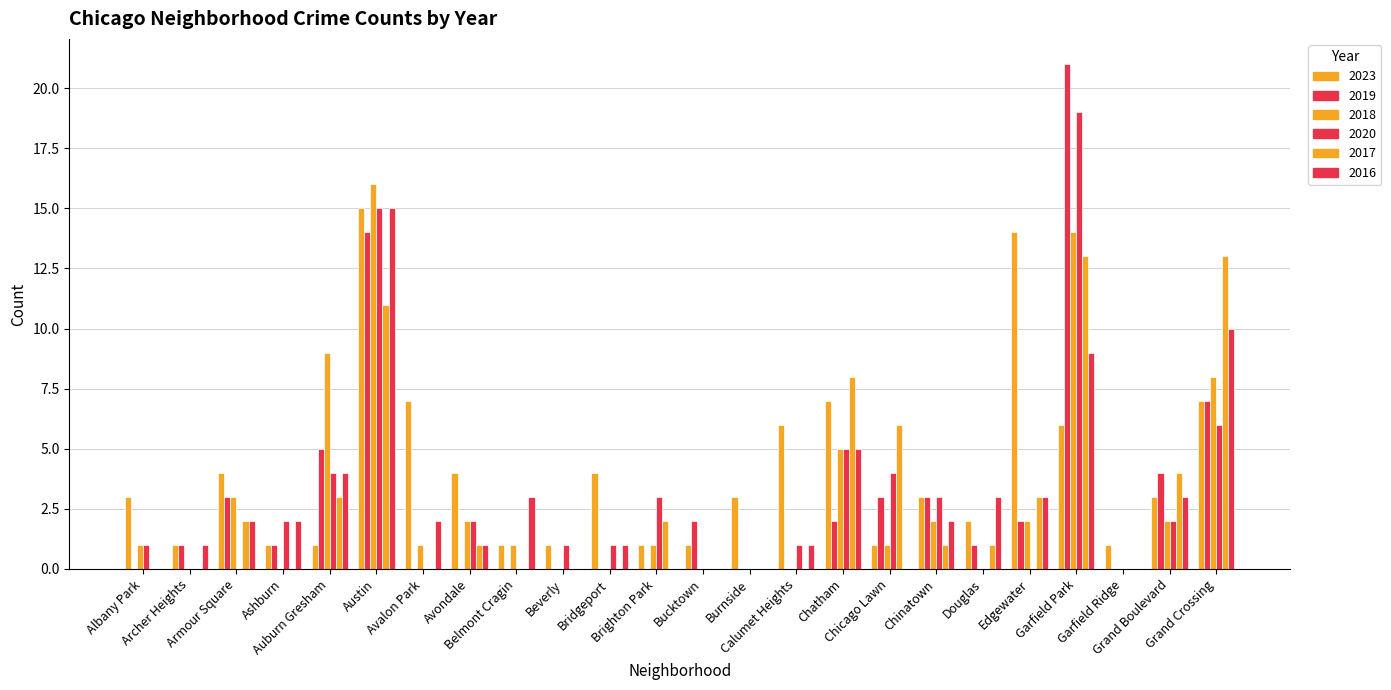

The value of 2016 at Grand Boulevard is 3. True or false?

True